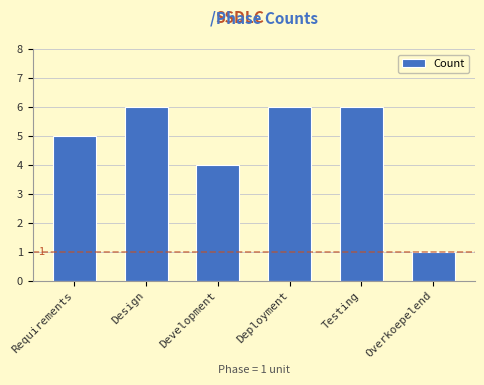

Between Requirements and Development, which is larger?

Requirements